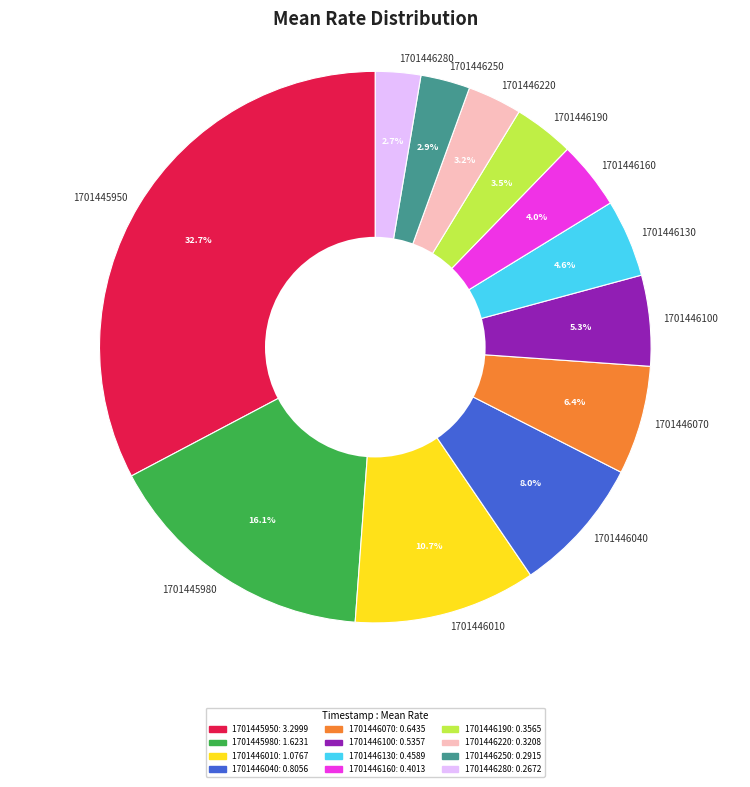

Is it true that 1701445980 is 25% of the pie?

False